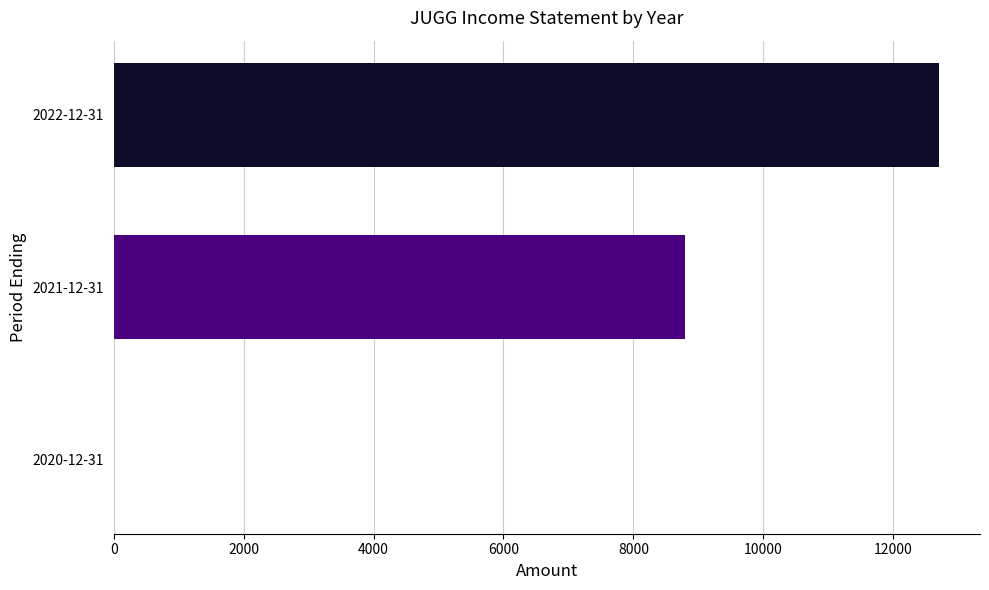

At which label is the value closest to 6350?

2021-12-31